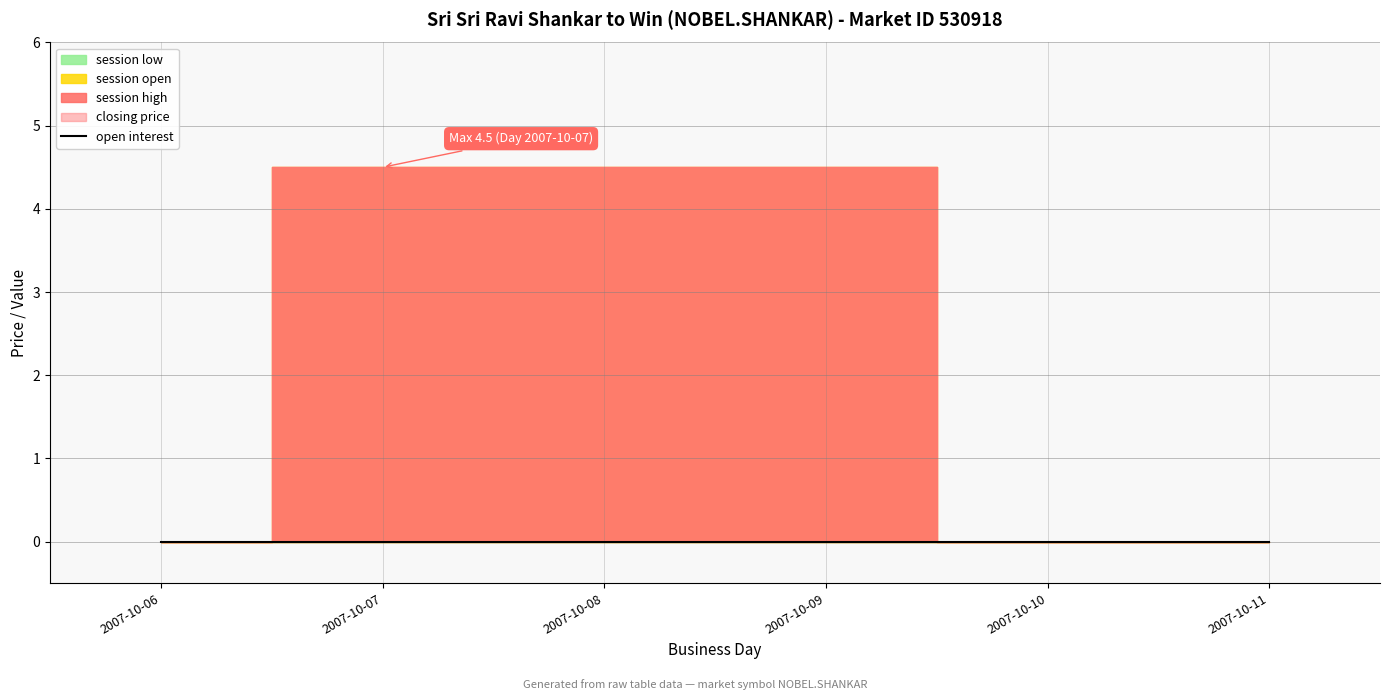

True or false: open interest and session high intersect in this chart.

False